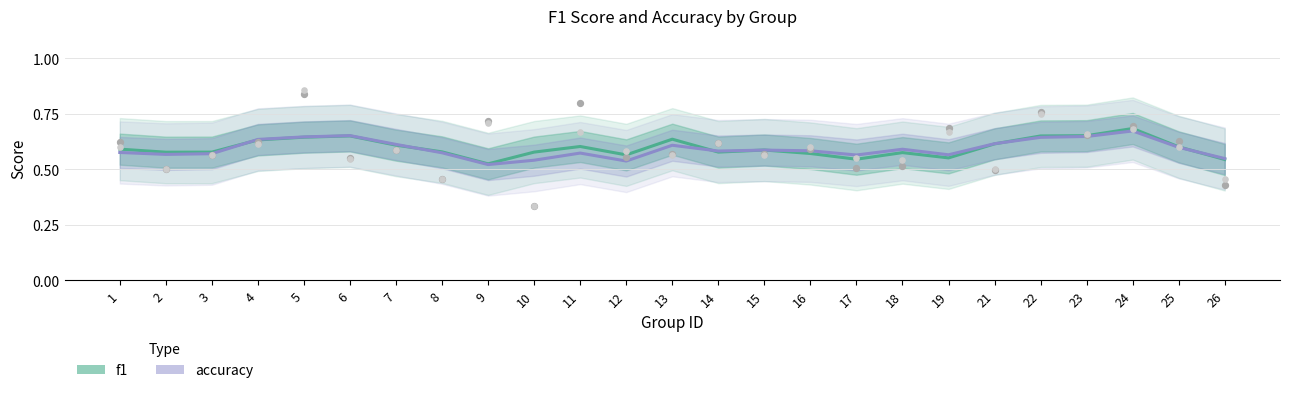

Is the value of f1 at 8 greater than the value of accuracy at 2?

Yes